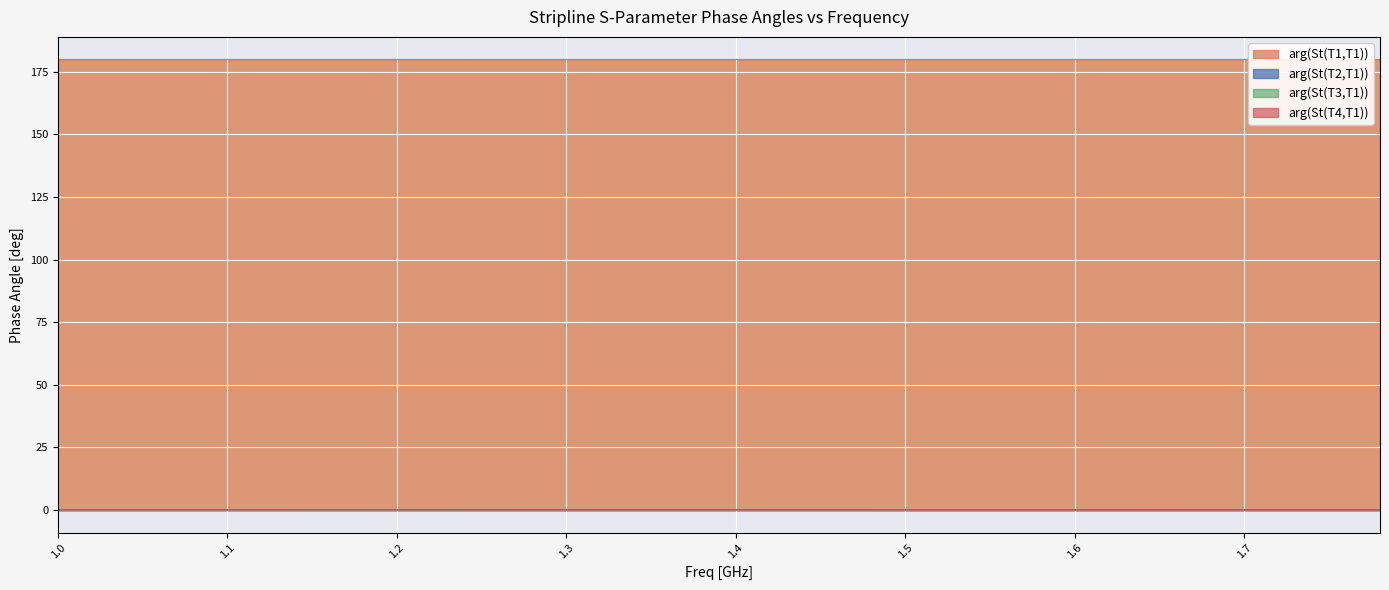

Where is arg_T4 nearest to the value 0?

1.0